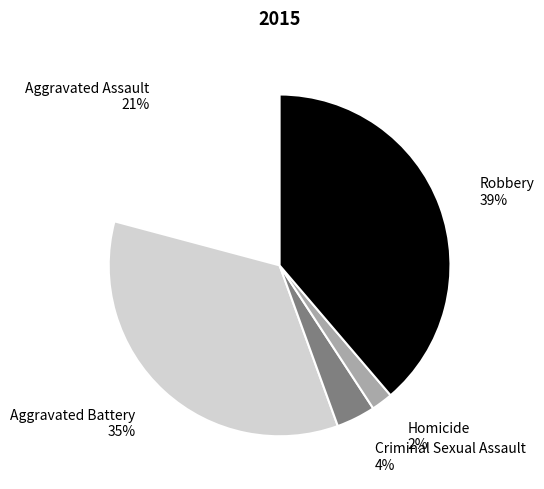

To the nearest percent, what is the difference between the largest and smallest slice percentages?

37%